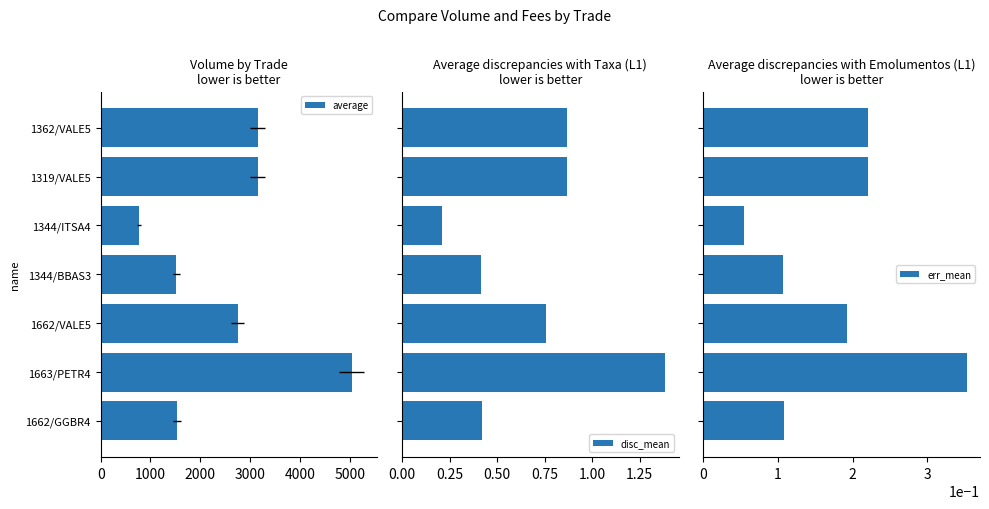

How many disc_mean values are between 0 and 1?

6